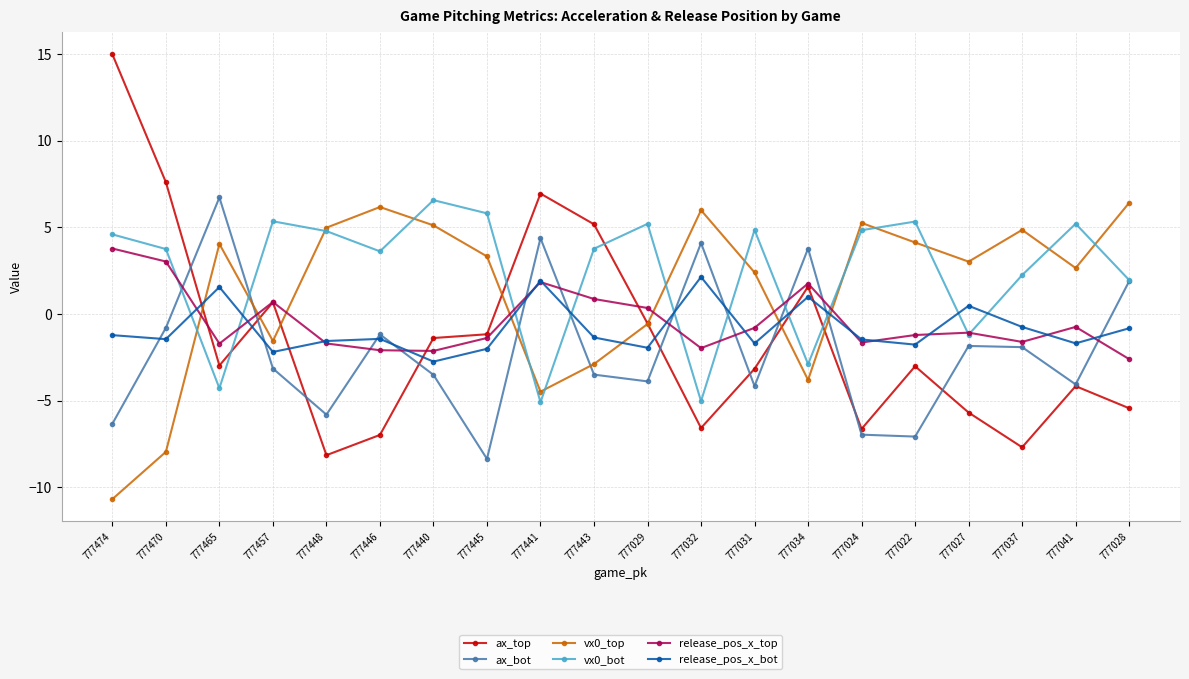

What is the value of the release_pos_x_bot point at the 9th from the left?

1.9